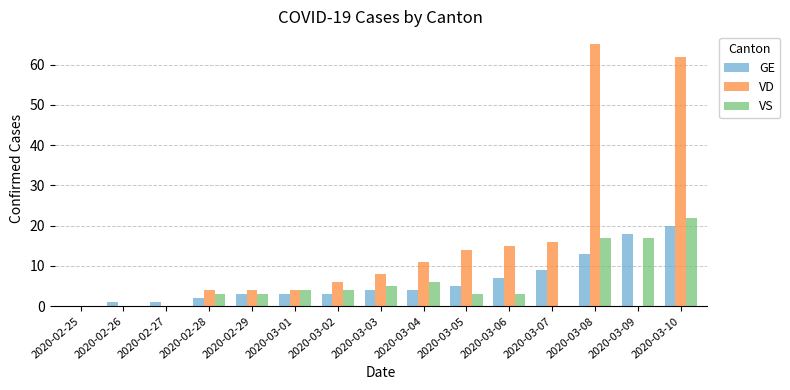

What is the difference between the VD values at 2020-02-27 and 2020-03-01?

4